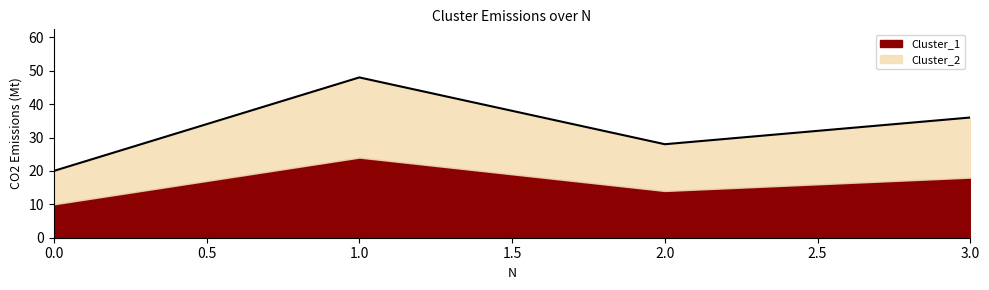

How many lines are shown in the chart?

2